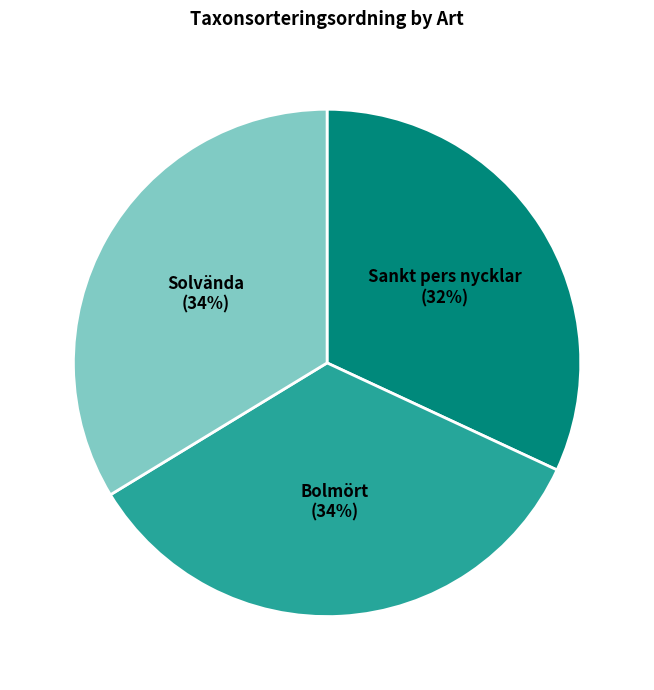

Does any single category account for the majority?

No